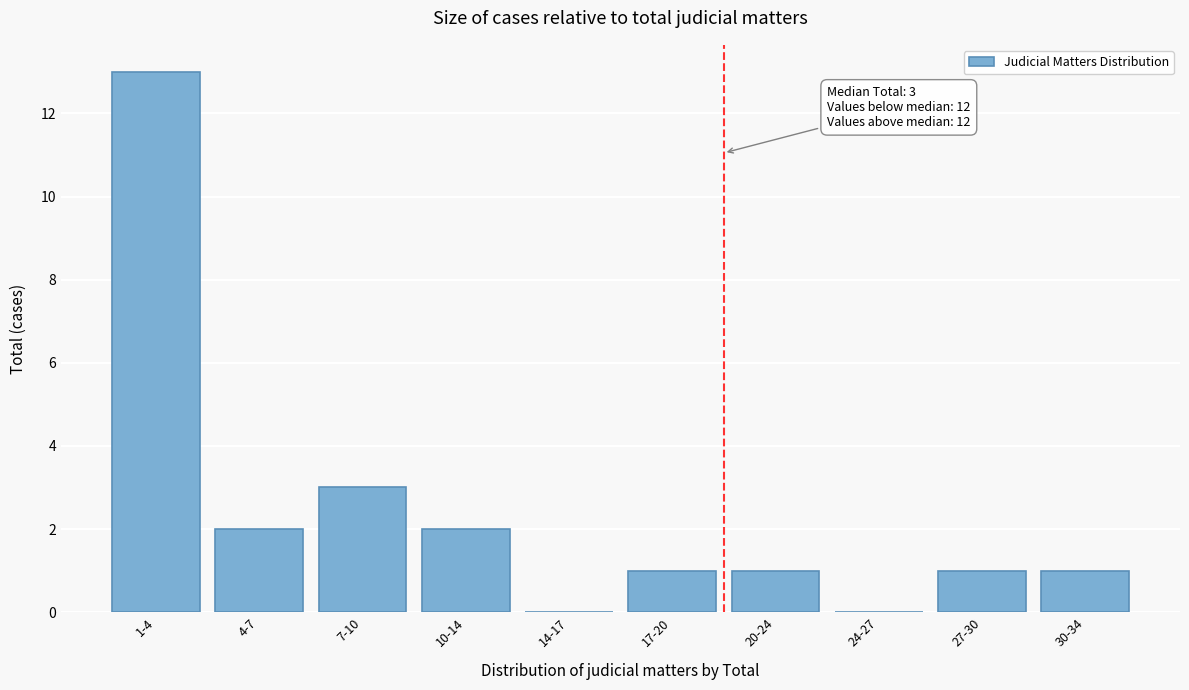

Reading left to right, list all the values displayed in this chart.

1-4=13	4-7=2	7-10=3	10-14=2	14-17=0	17-20=1	20-24=1	24-27=0	27-30=1	30-34=1